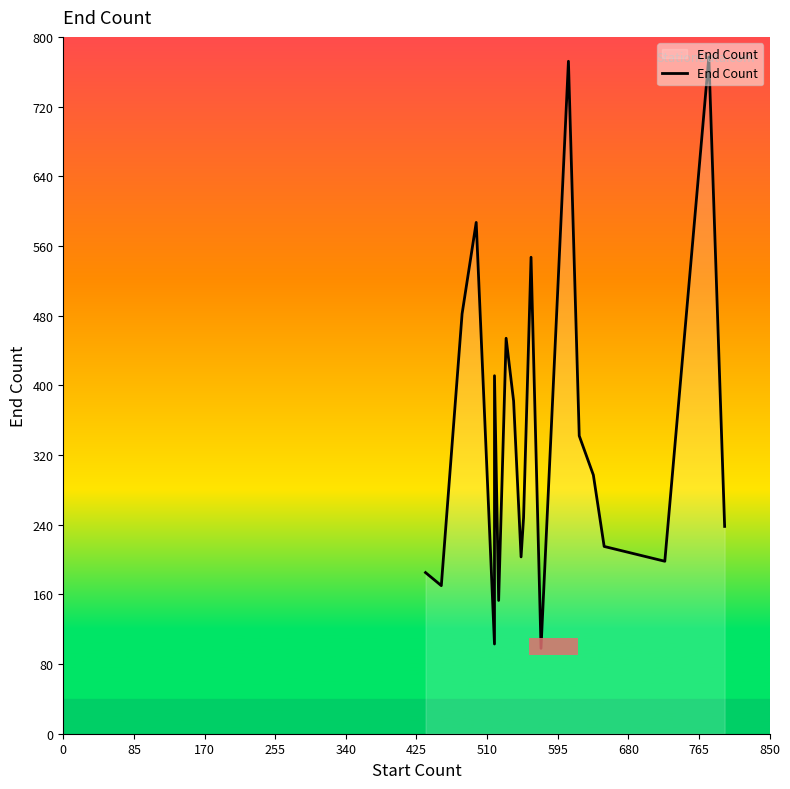

How many lines are shown in the chart?

1